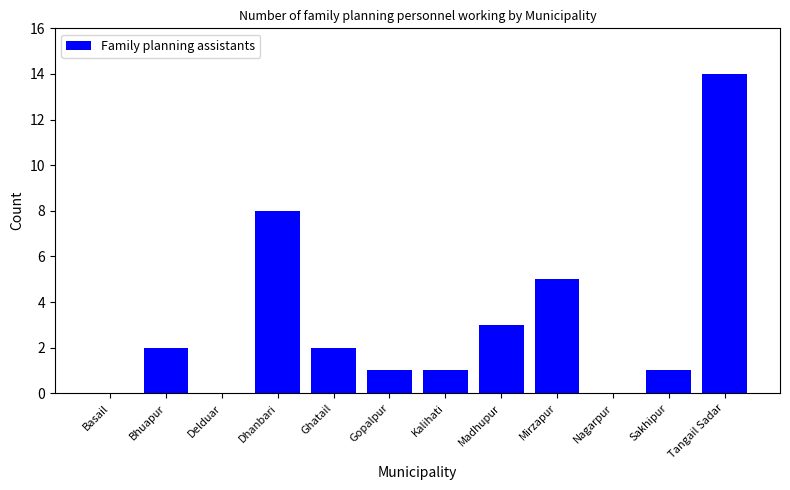

The chart shows a value of 24 at Tangail Sadar. True or false?

False